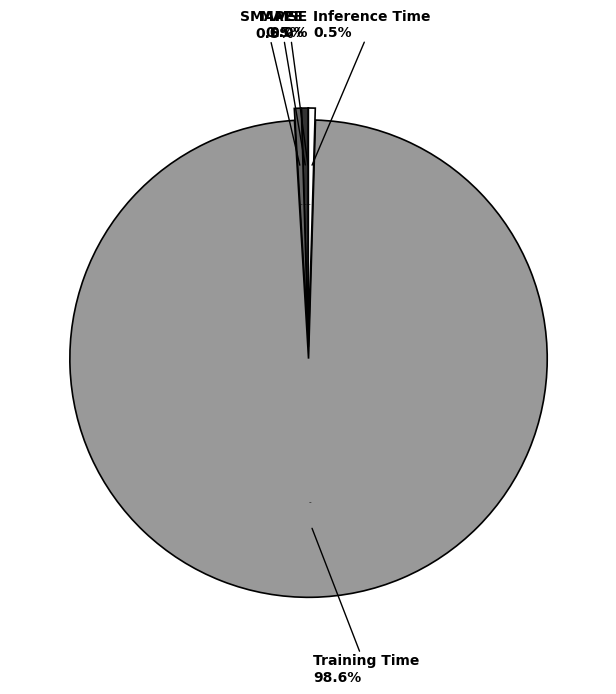

Between MAPE and Inference Time, which is larger?

MAPE